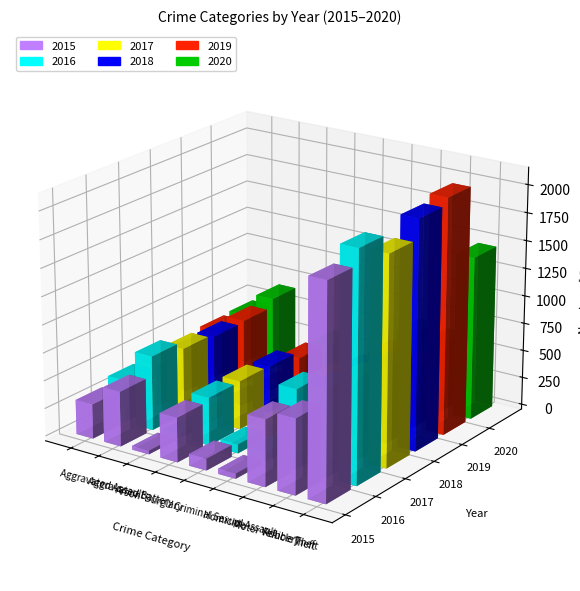

What is the average value of the 2019 series?

533